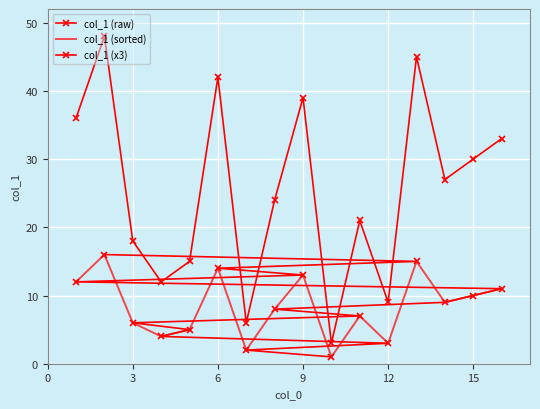

What are all the series names shown in the legend?

col_1 (raw), col_1 (sorted), col_1 (x3)